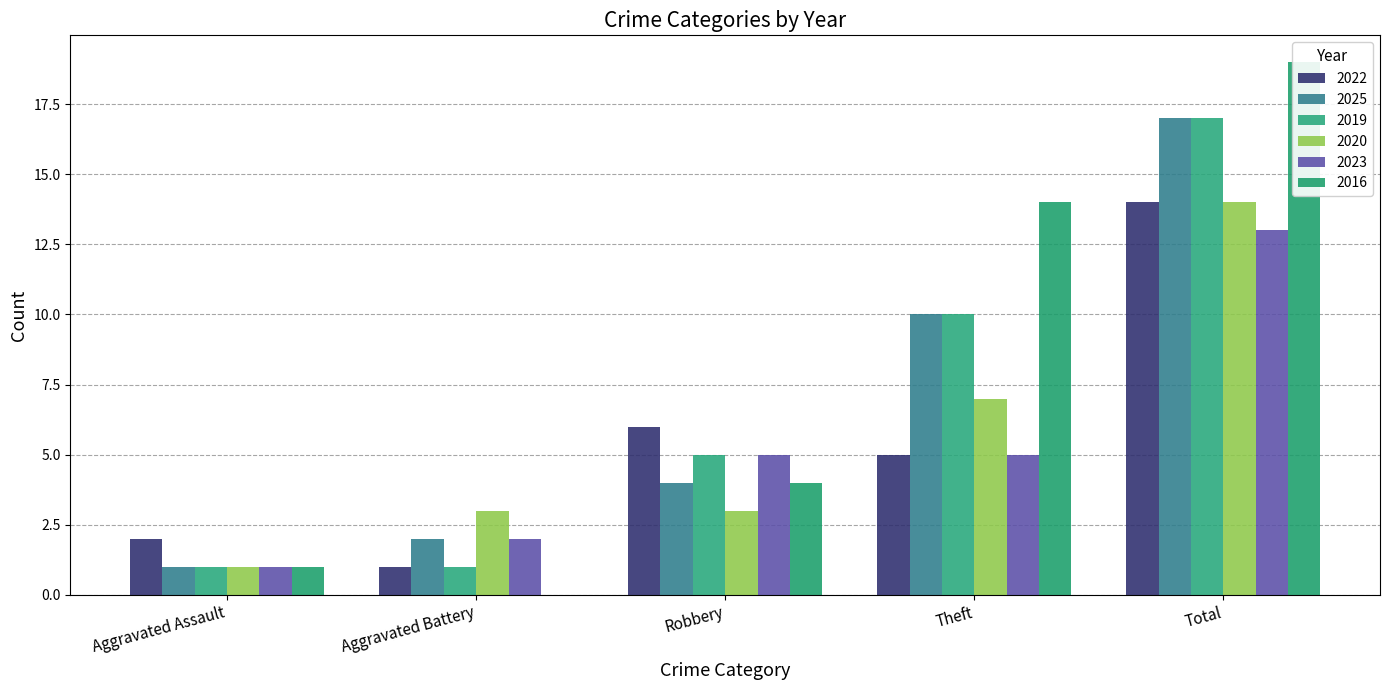

At how many categories does at least one series exceed 16?

1